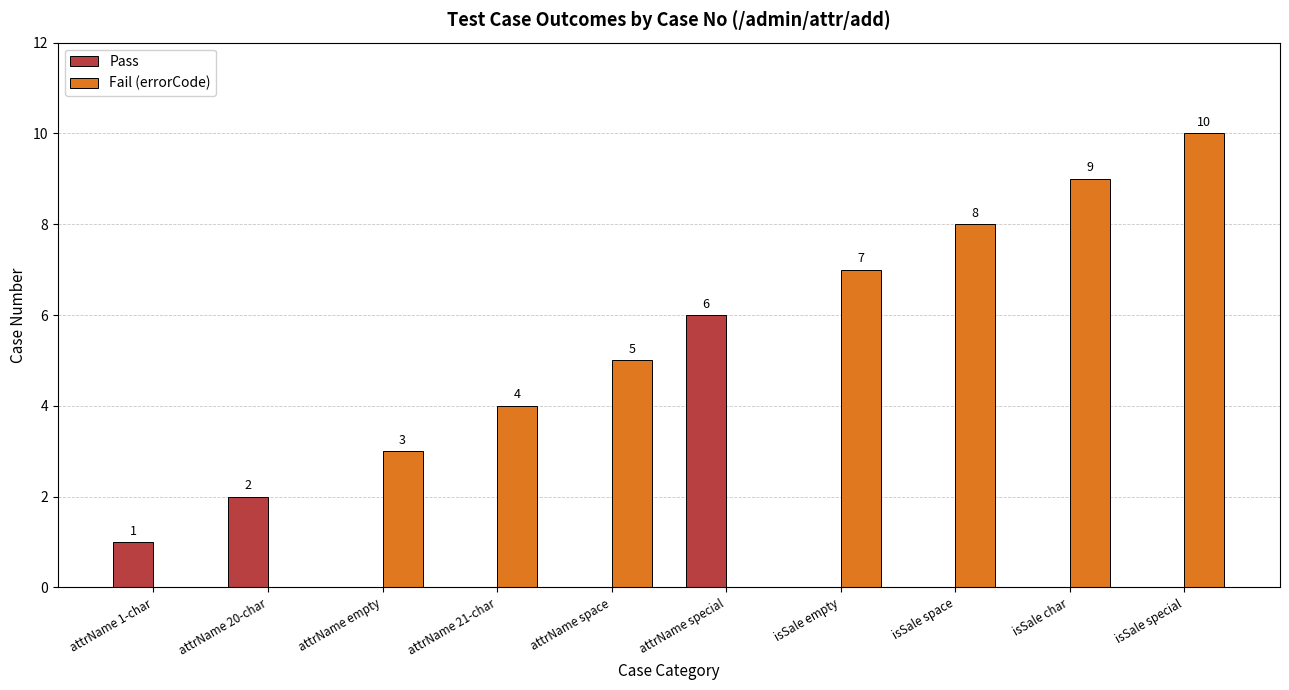

How many groups of bars are there?

10